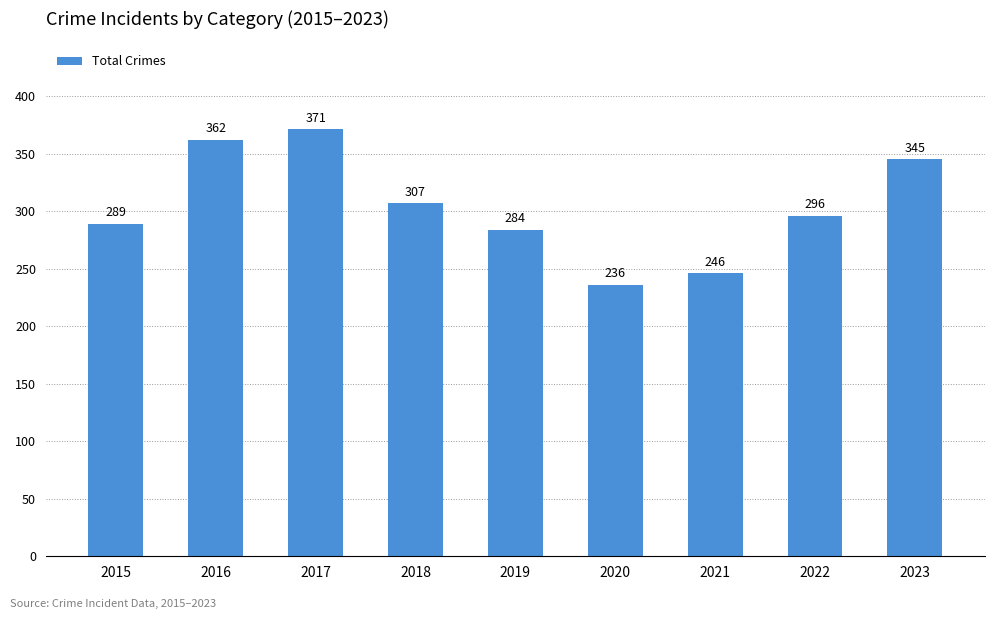

What is the change in value from 2021 to 2022?

+50